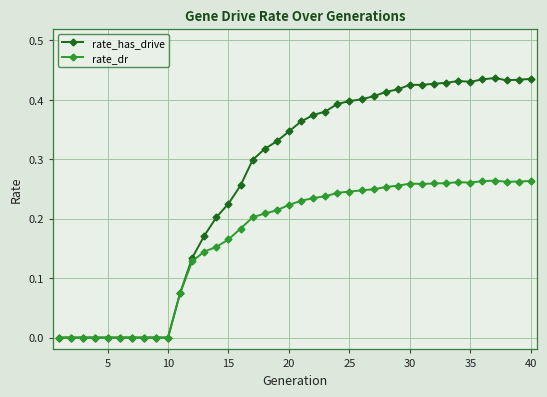

List the series in order of their peak value, highest first.

rate_has_drive, rate_dr